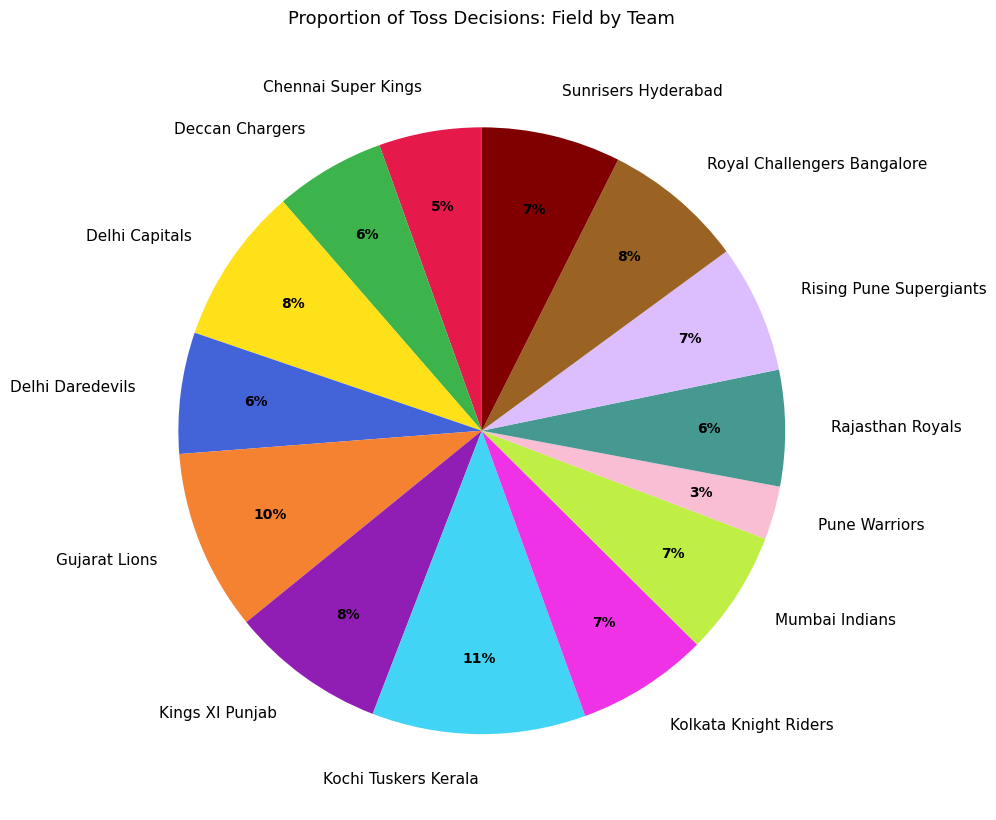

To the nearest percent, what portion does Mumbai Indians represent?

7%